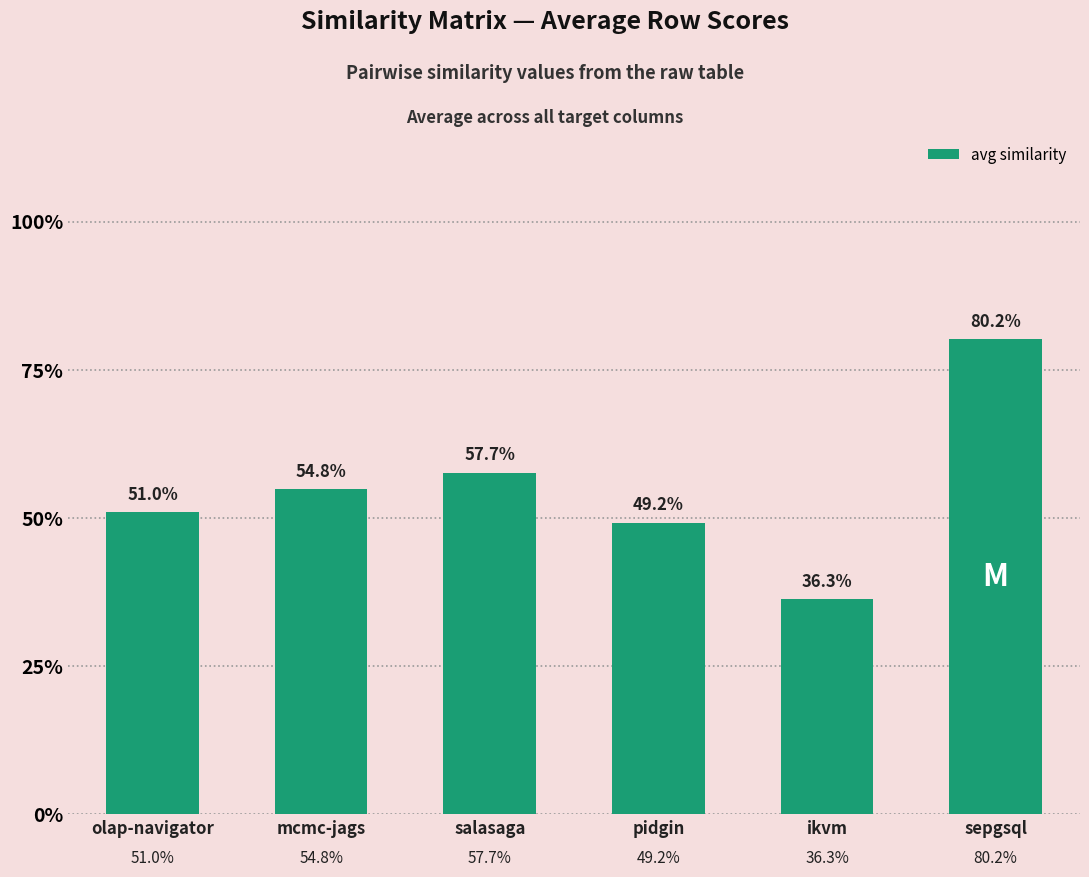

Does the chart contain stacked bars?

No